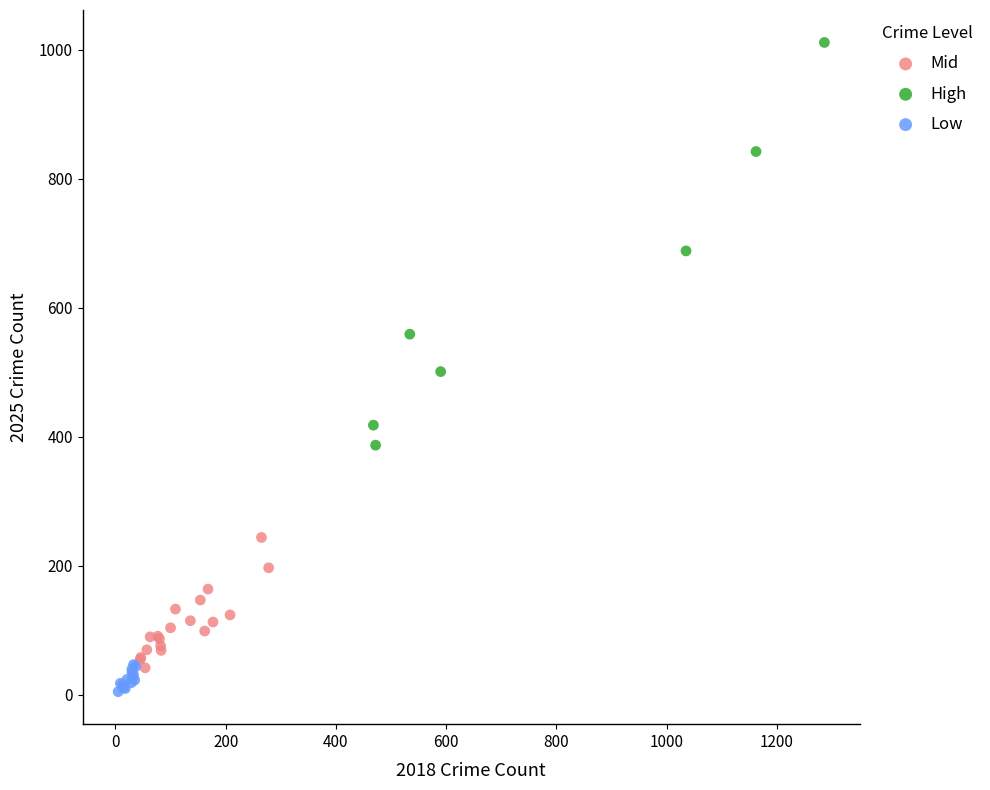

Which series reaches the maximum Y coordinate?

High